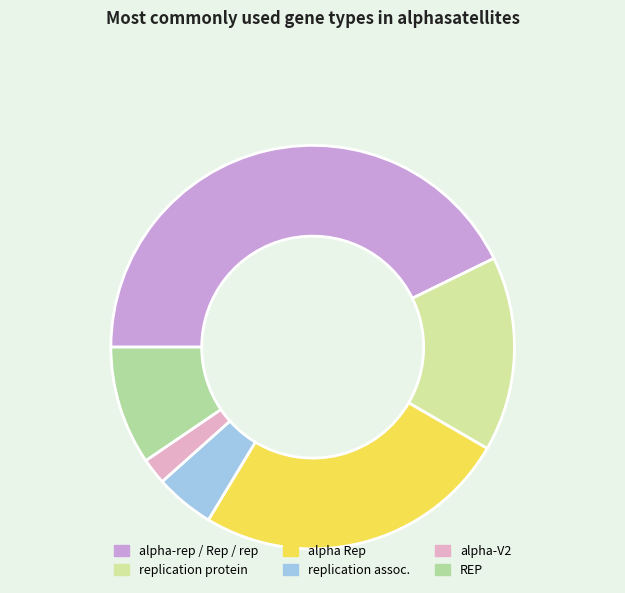

How many slices are in this pie chart?

6